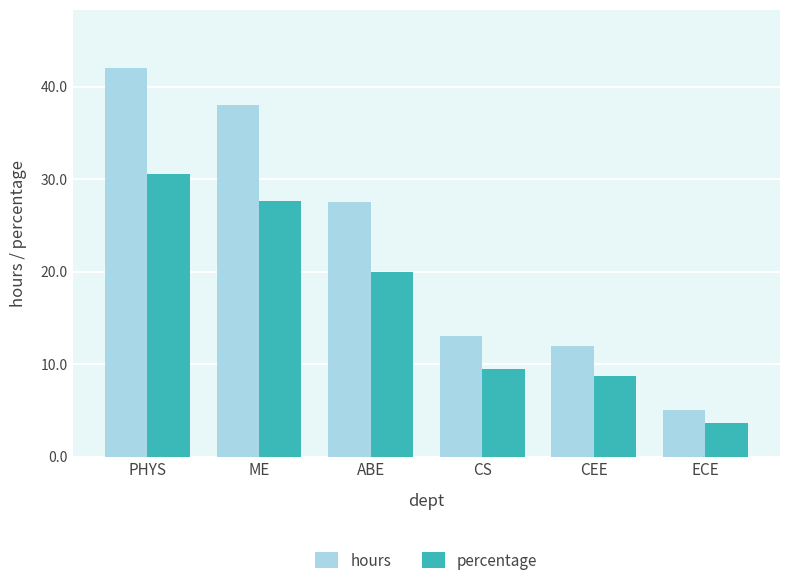

Which category has the highest value across all series?

PHYS